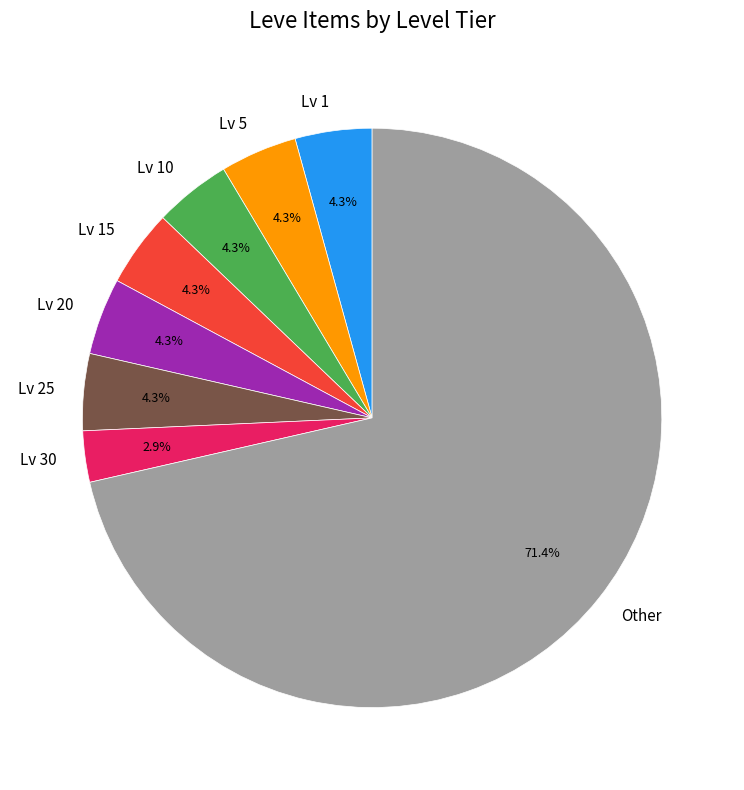

Is Lv 1 the majority of the pie?

No